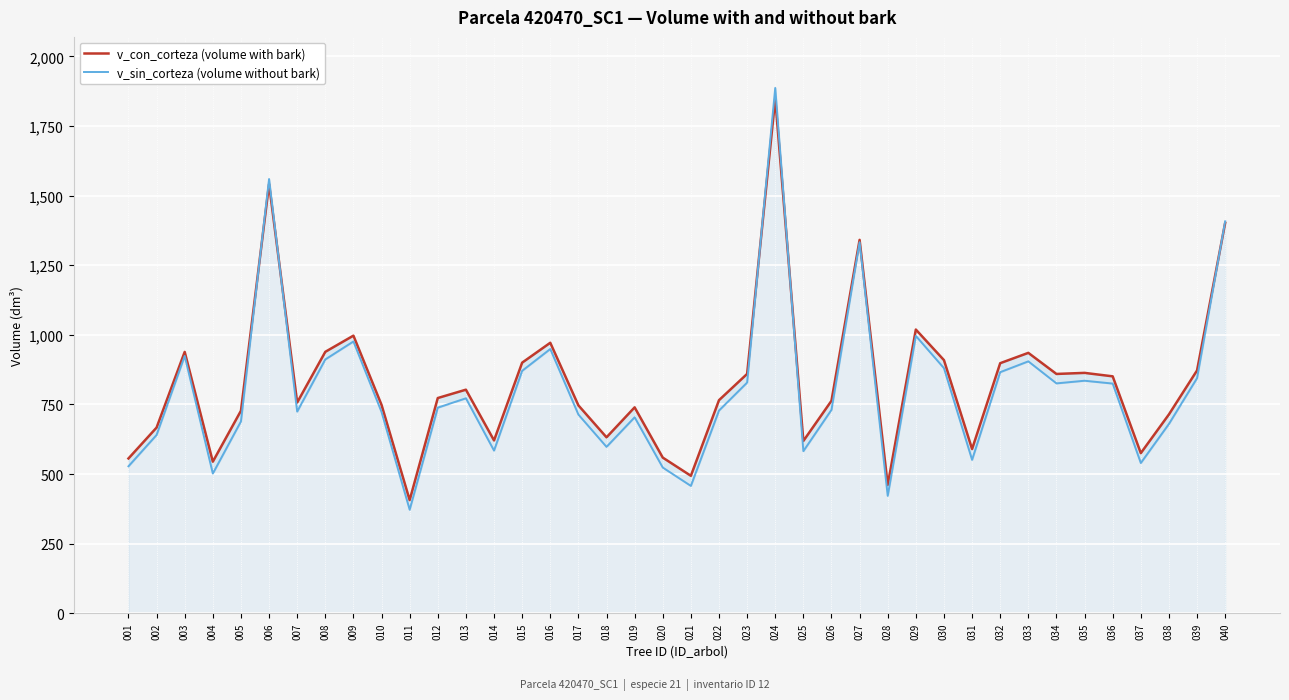

True or false: v_sin_corteza has a value of 824.9 at 036.

True